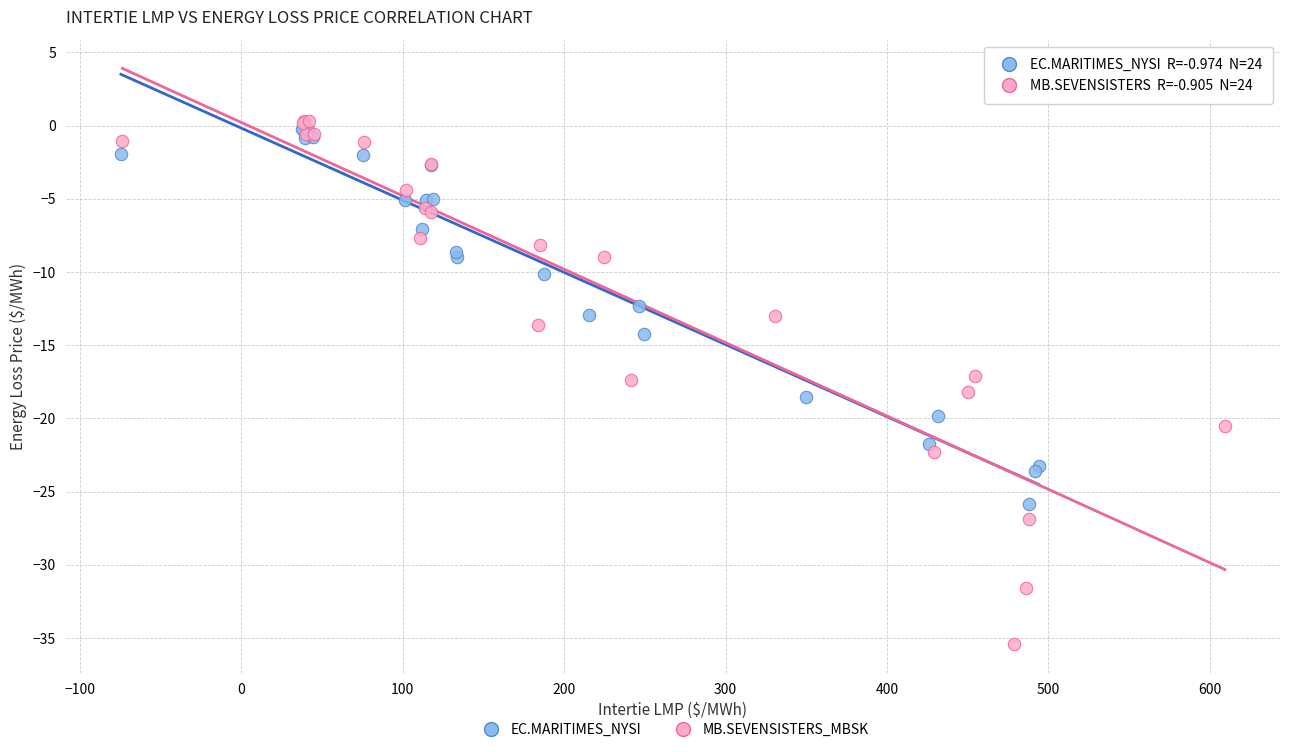

Which series reaches the minimum Y coordinate?

MB.SEVENSISTERS_MBSK